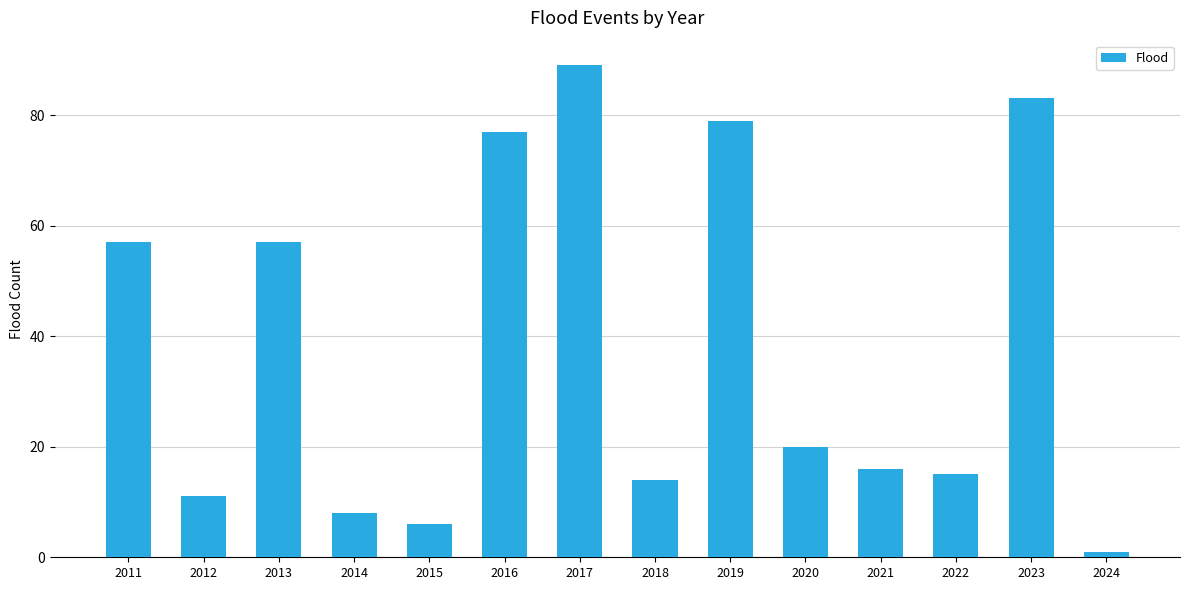

Reading right to left, extract all data points from this chart.

1	83	15	16	20	79	14	89	77	6	8	57	11	57